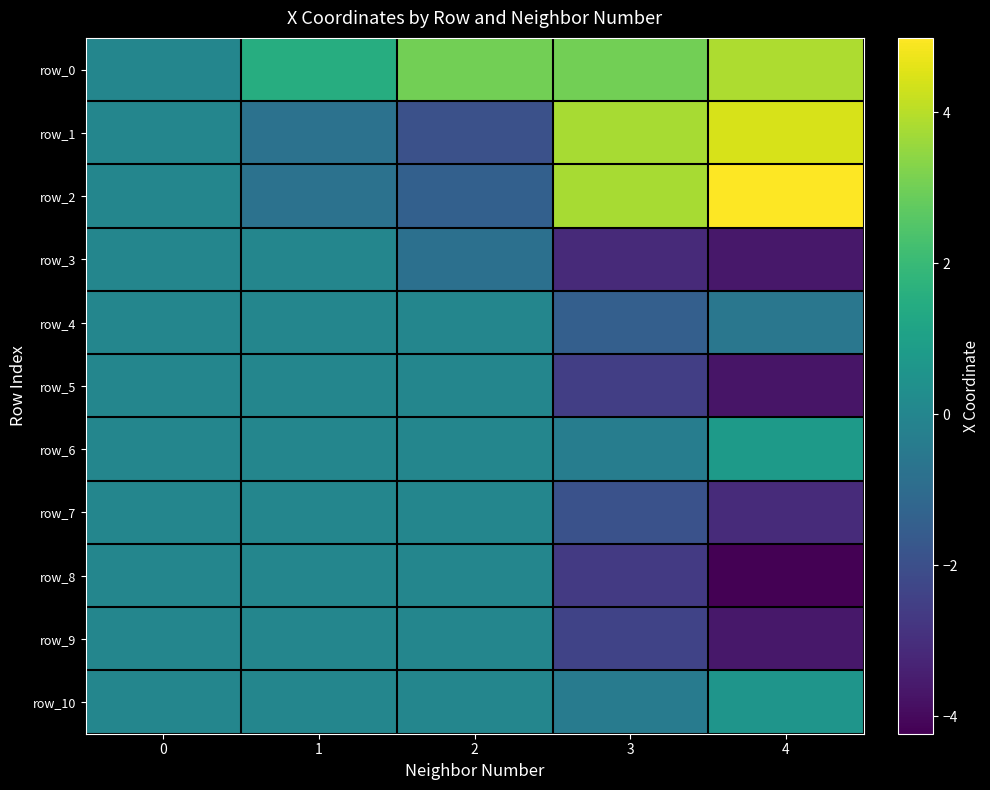

Reading left to right, extract all data points from this chart.

row_0: 0.0	1.5	3.0	3.0	3.8
row_1: 0.0	-0.8	-2.0	3.8	4.4
row_2: 0.0	-0.8	-1.4	3.8	5.0
row_3: 0.0	-0.0	-0.8	-3.2	-3.6
row_4: 0.0	0.0	0.0	-1.4	-0.6
row_5: 0.0	0.0	0.0	-2.5	-3.7
row_6: 0.0	0.0	0.0	-0.3	0.8
row_7: 0.0	0.0	0.0	-1.9	-3.1
row_8: 0.0	0.0	0.0	-2.7	-4.2
row_9: 0.0	0.0	0.0	-2.4	-3.6
row_10: 0.0	0.0	0.0	-0.4	0.6